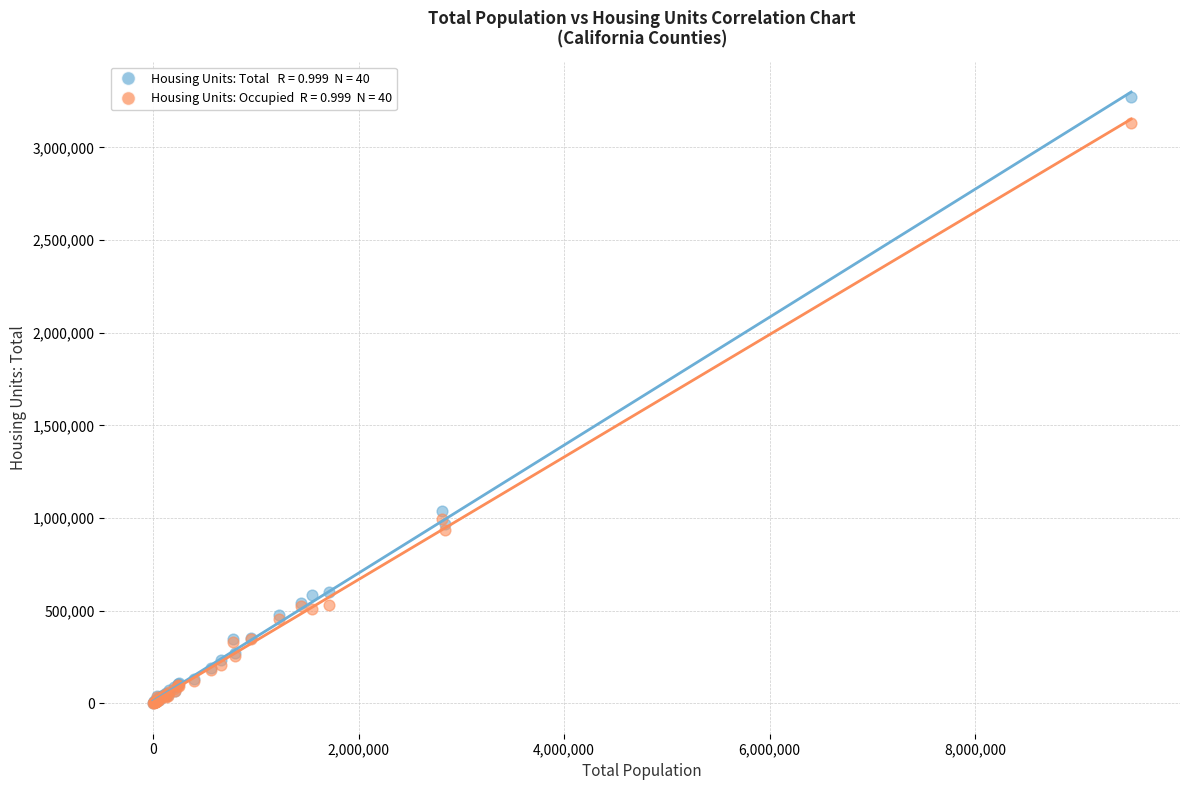

Across all series, what Y value is closest to 1635696?

1040149